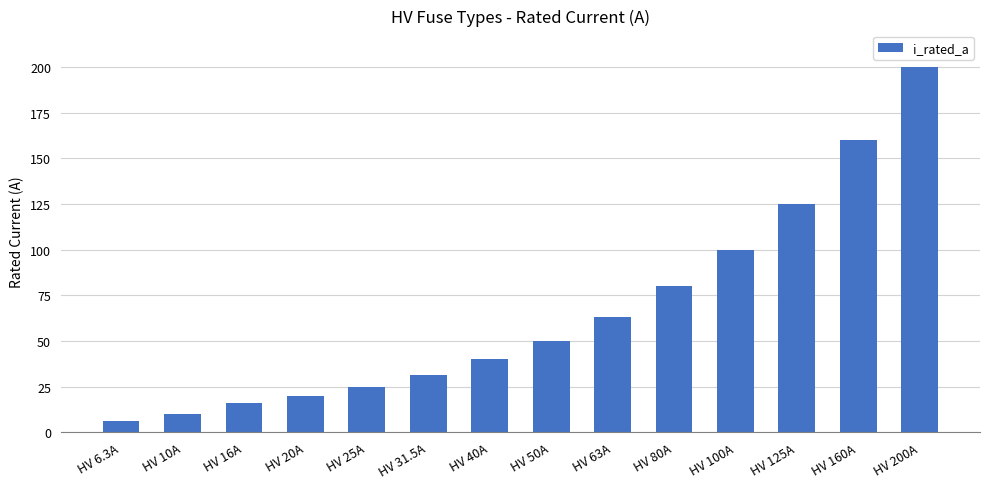

Is it true that the value at HV 200A is 200.0?

True